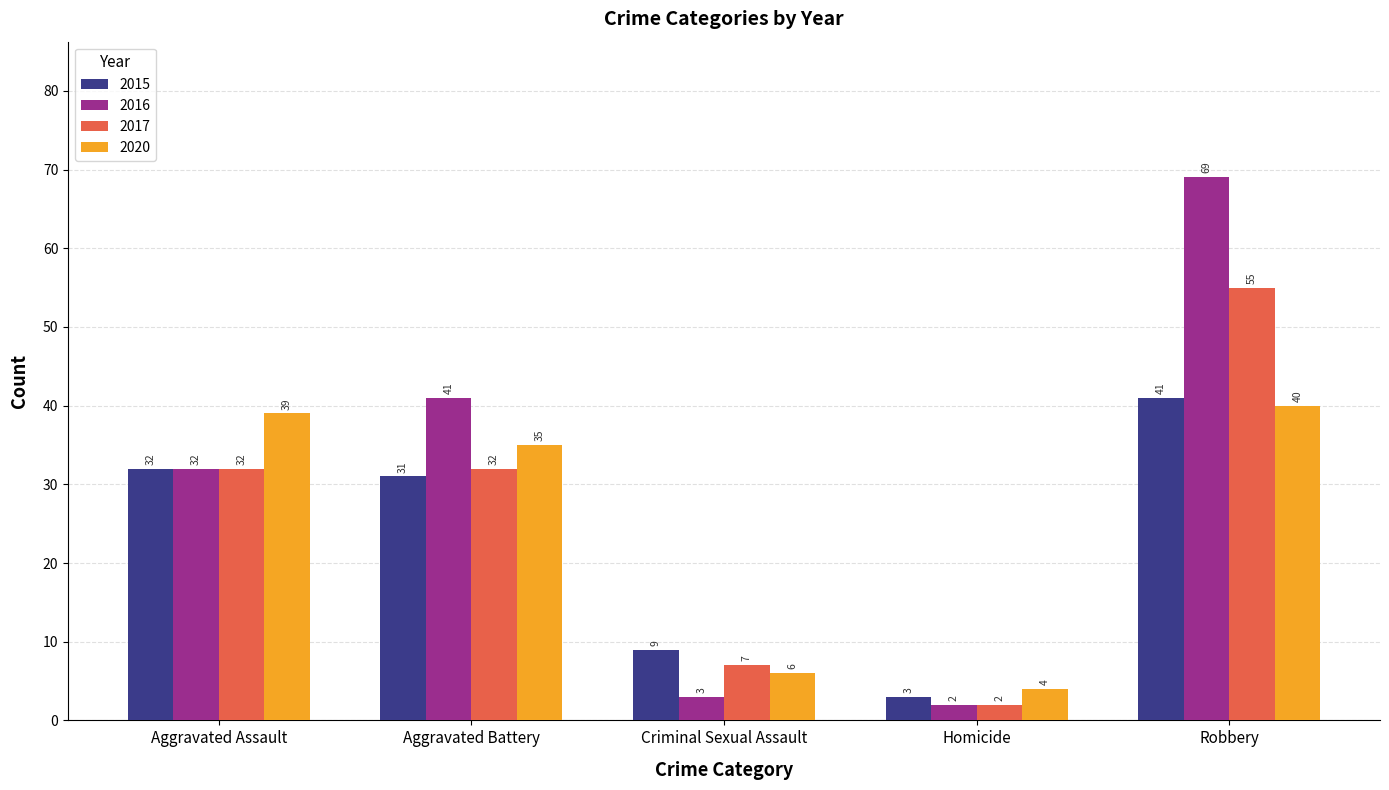

Reading right to left, extract all data points from this chart.

2015: Robbery=41	Homicide=3	Criminal Sexual Assault=9	Aggravated Battery=31	Aggravated Assault=32
2016: Robbery=69	Homicide=2	Criminal Sexual Assault=3	Aggravated Battery=41	Aggravated Assault=32
2017: Robbery=55	Homicide=2	Criminal Sexual Assault=7	Aggravated Battery=32	Aggravated Assault=32
2020: Robbery=40	Homicide=4	Criminal Sexual Assault=6	Aggravated Battery=35	Aggravated Assault=39